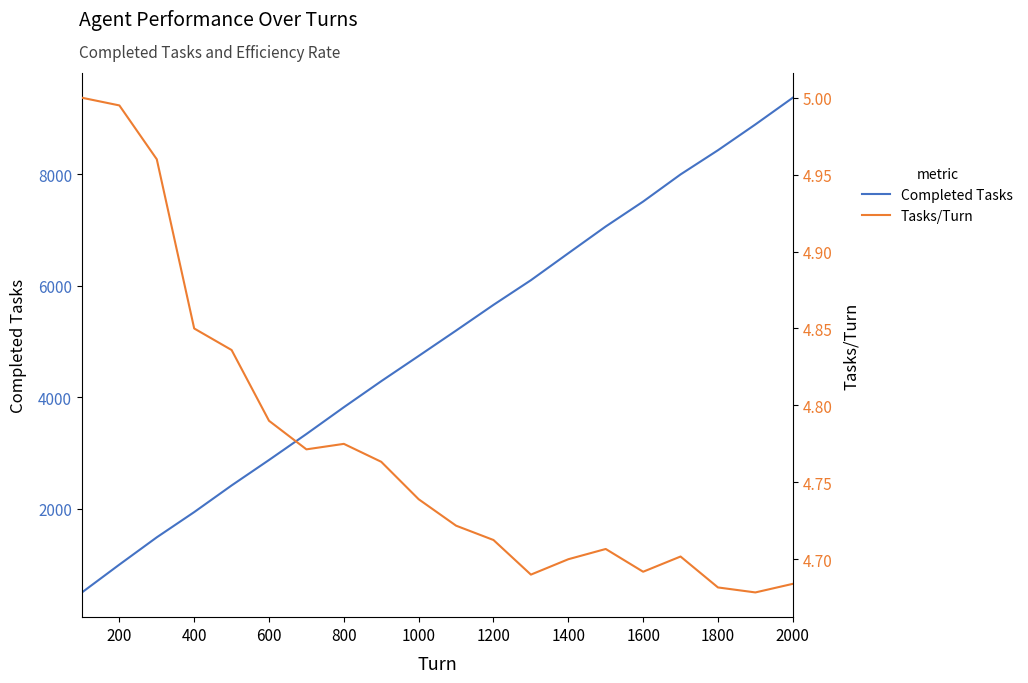

List the series in order of their peak value, highest first.

Completed Tasks, Tasks/Turn